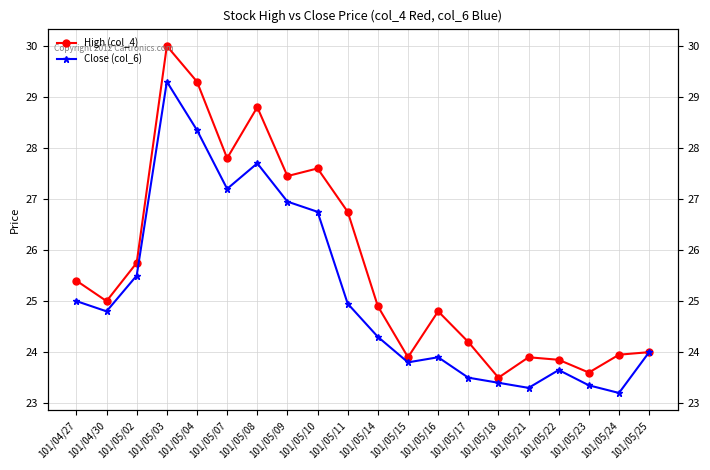

Where is the first local minimum for High (col_4)?

101/04/30